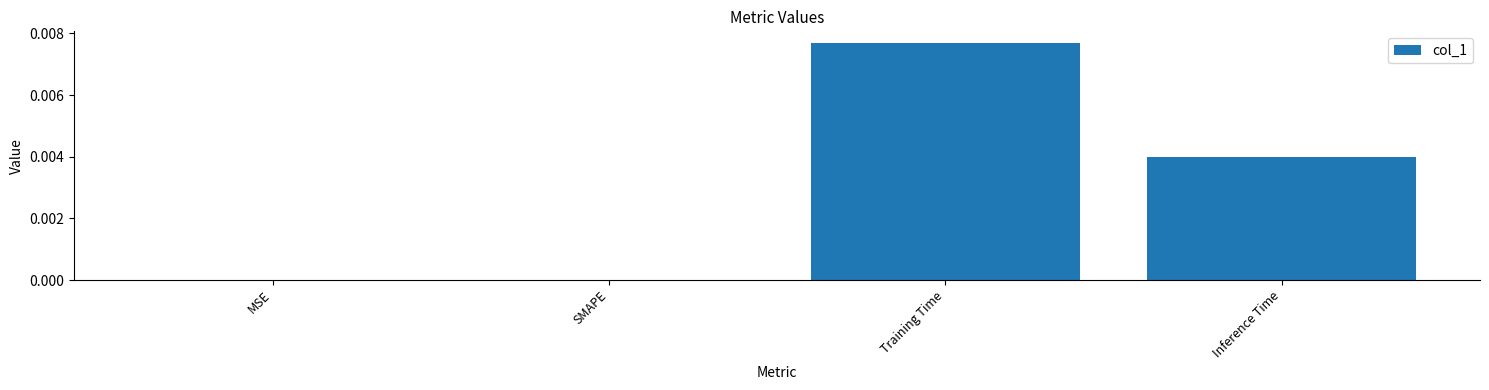

Which has a higher value, MSE or Training Time?

Training Time